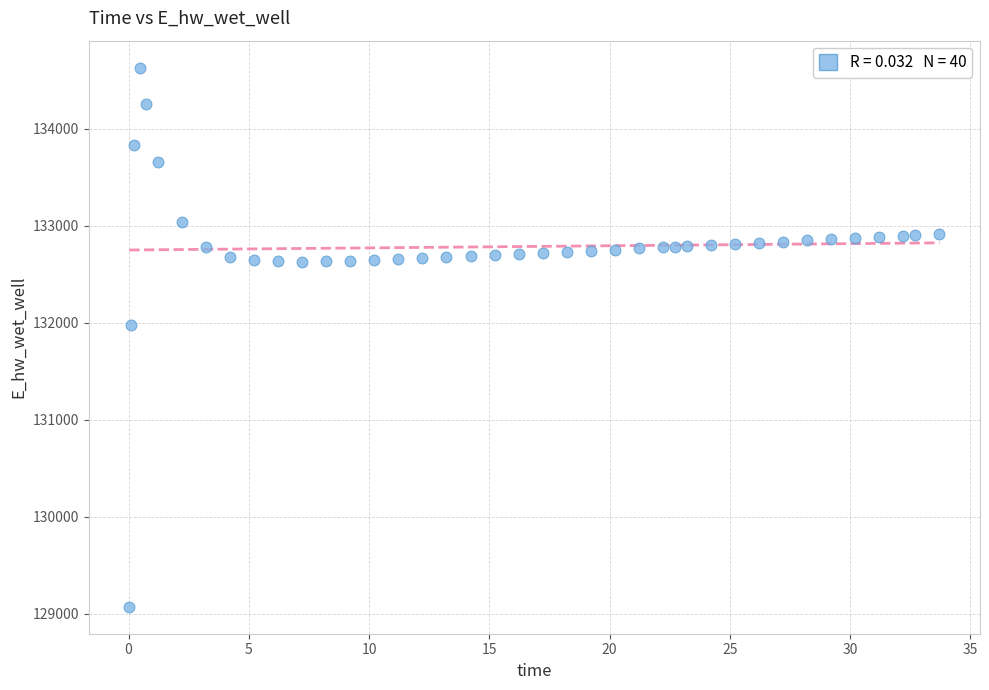

What is the range of Y values (max minus min)?

5557.7